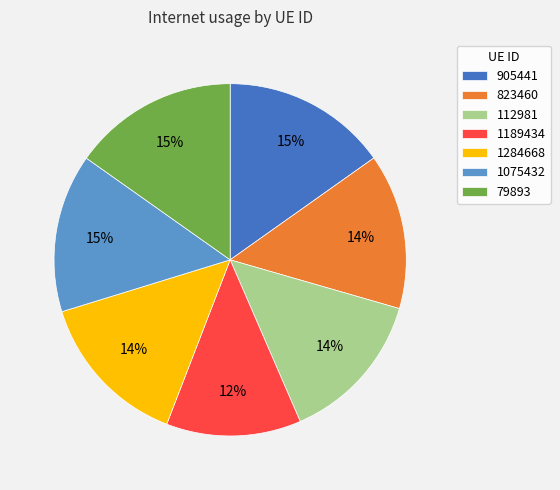

Is the sum of 79893 and 905441 greater than half?

No